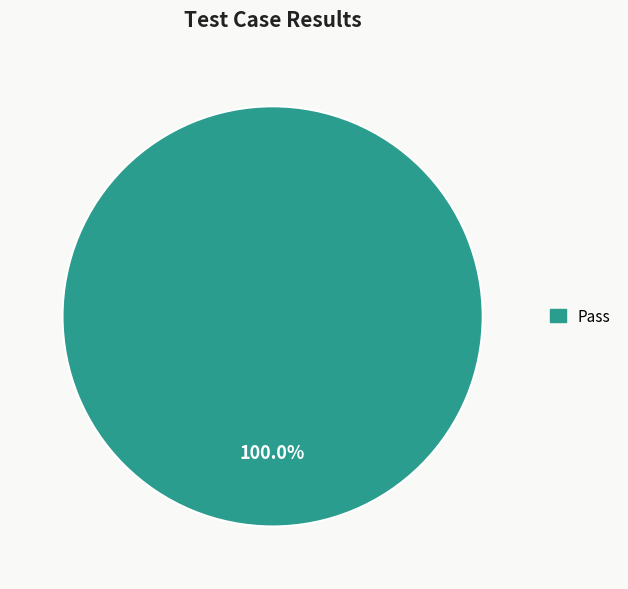

Is there a majority slice in this chart?

Yes